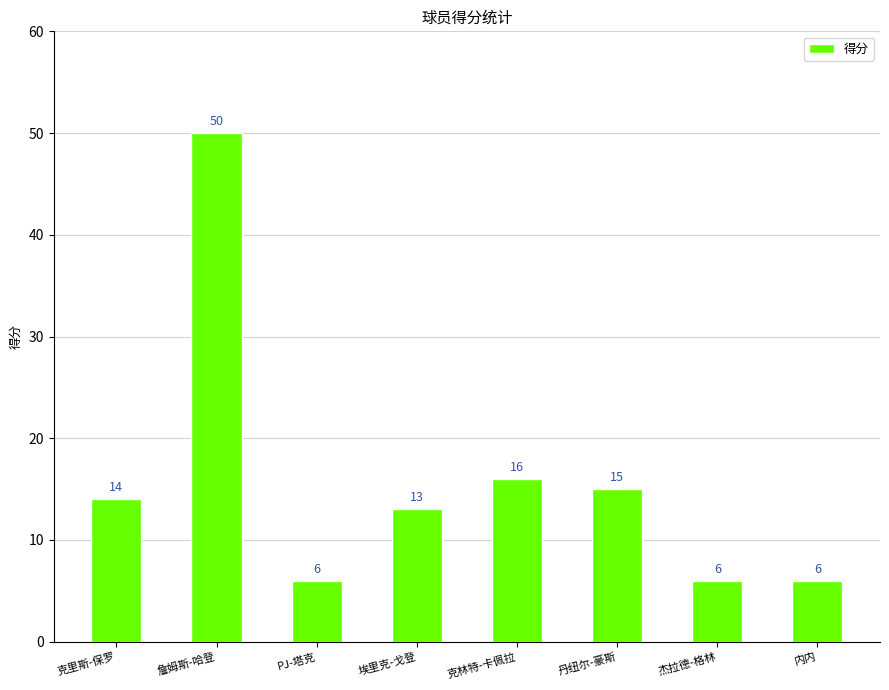

Between 克林特-卡佩拉 and 克里斯-保罗, which is larger?

克林特-卡佩拉